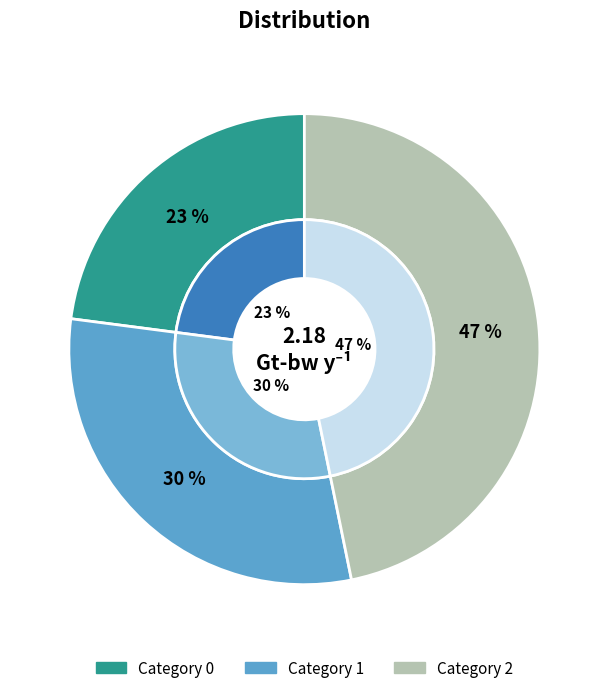

What is the total percentage of 1 and 0?

53.2%